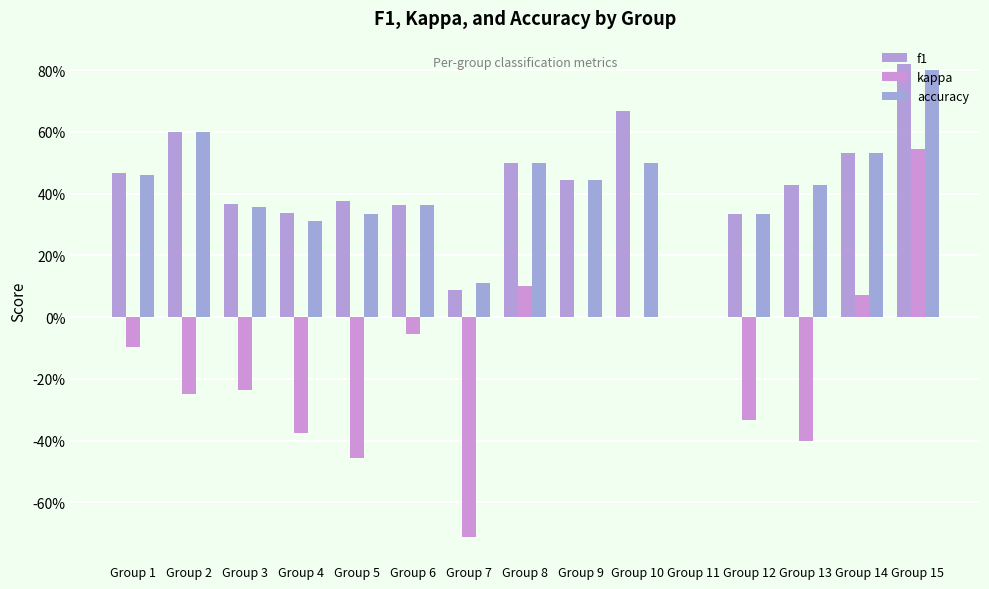

Which series has the widest spread of values?

kappa